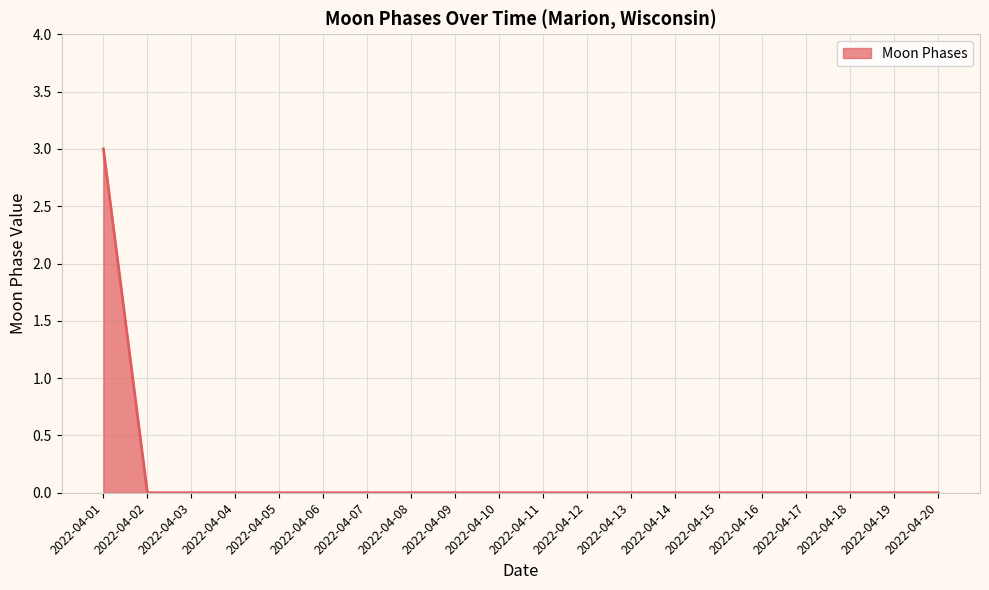

Does the chart have visible grid lines?

Yes